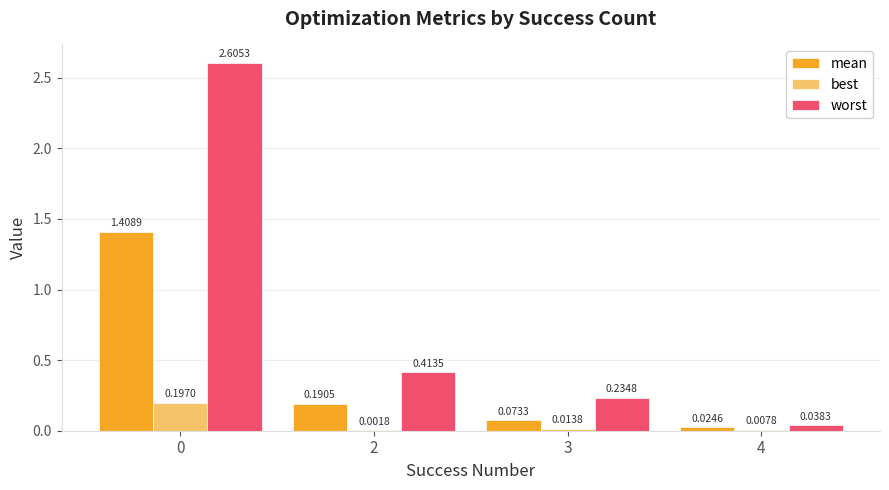

How many series are shown in this chart?

3